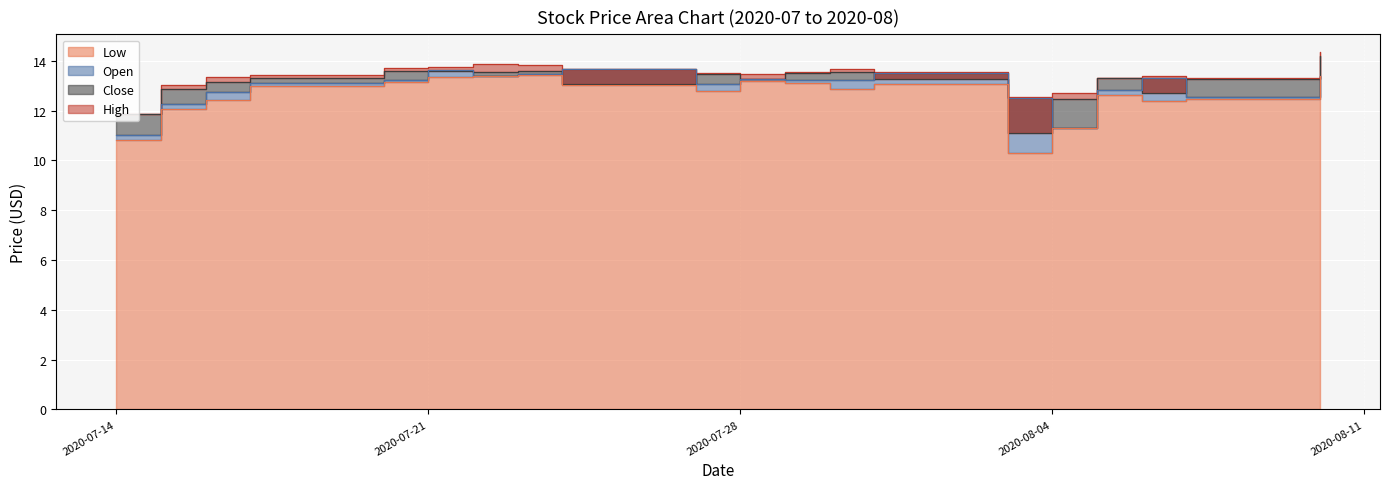

Does the chart display data point markers on the line(s)?

No